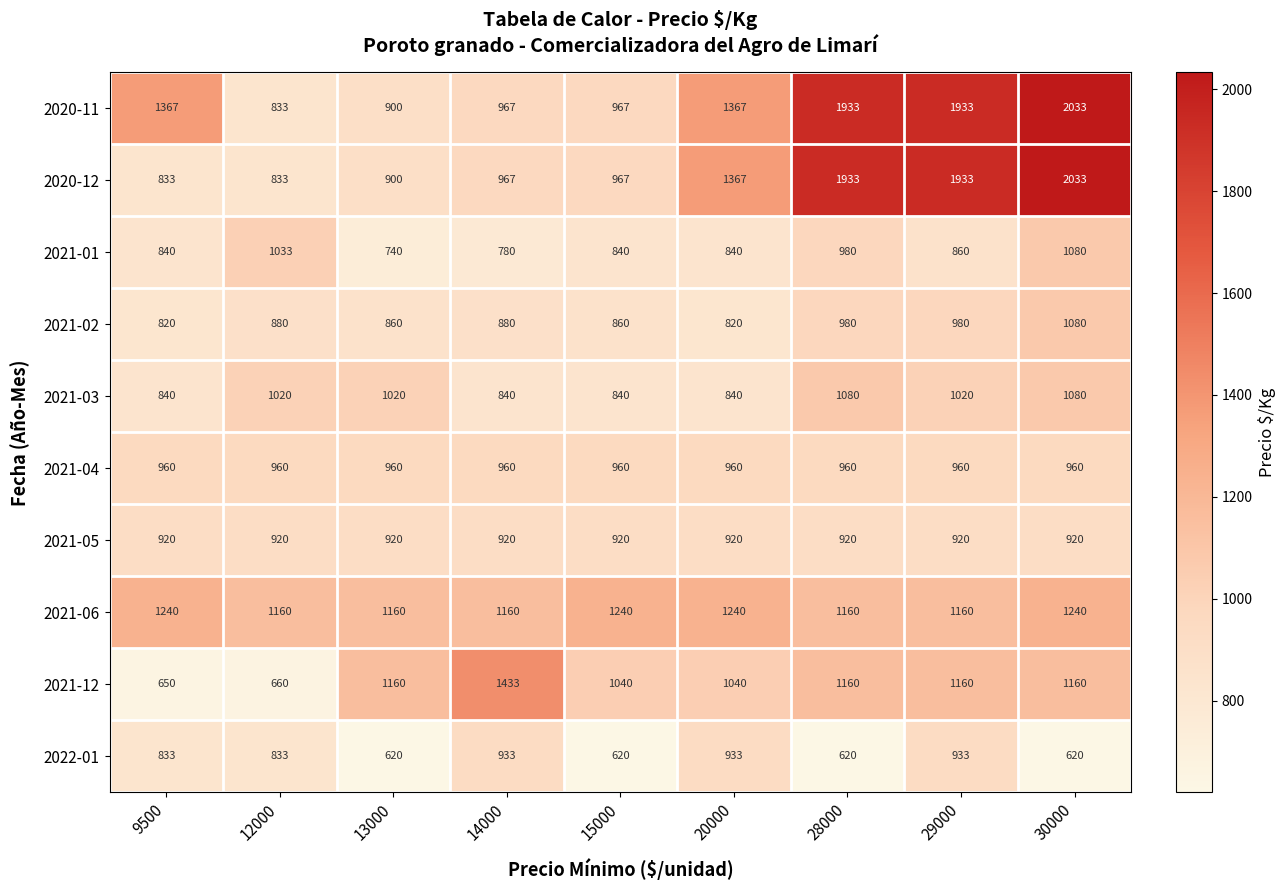

What is the spread (max minus min) of values at 14000?

653